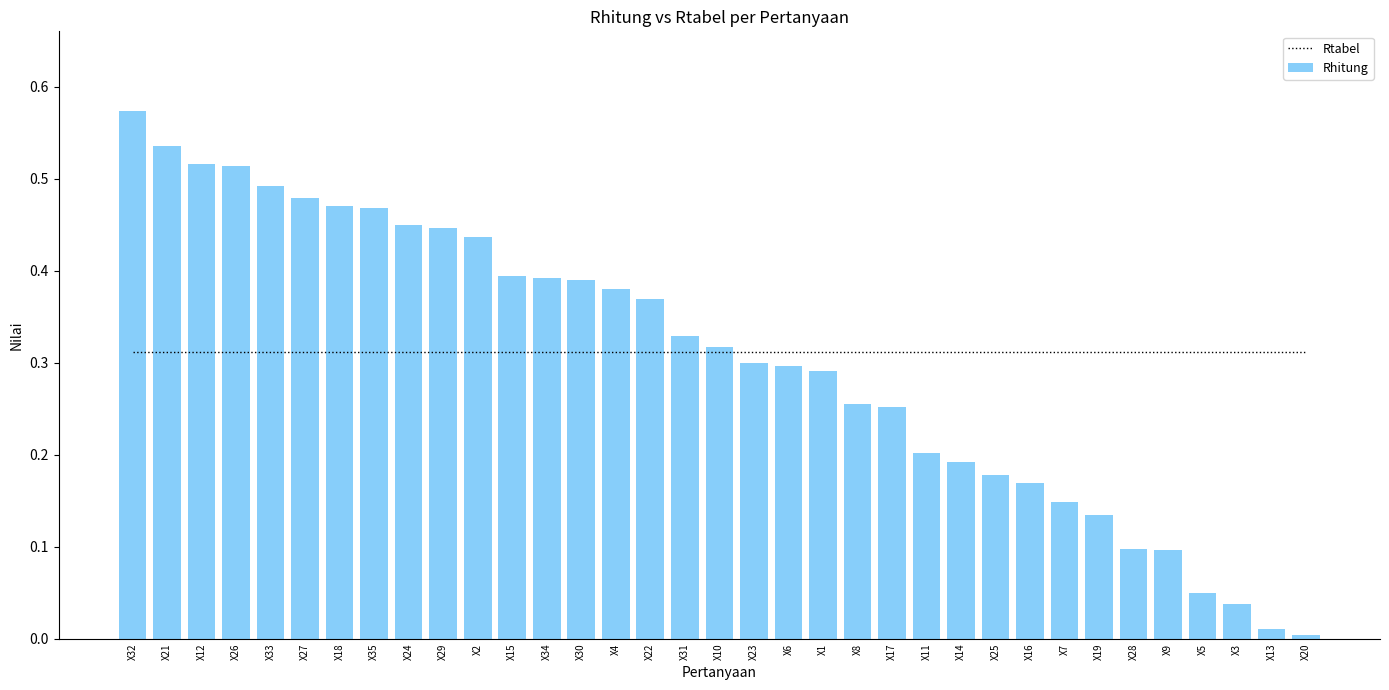

At which label does Rtabel reach its peak?

X32